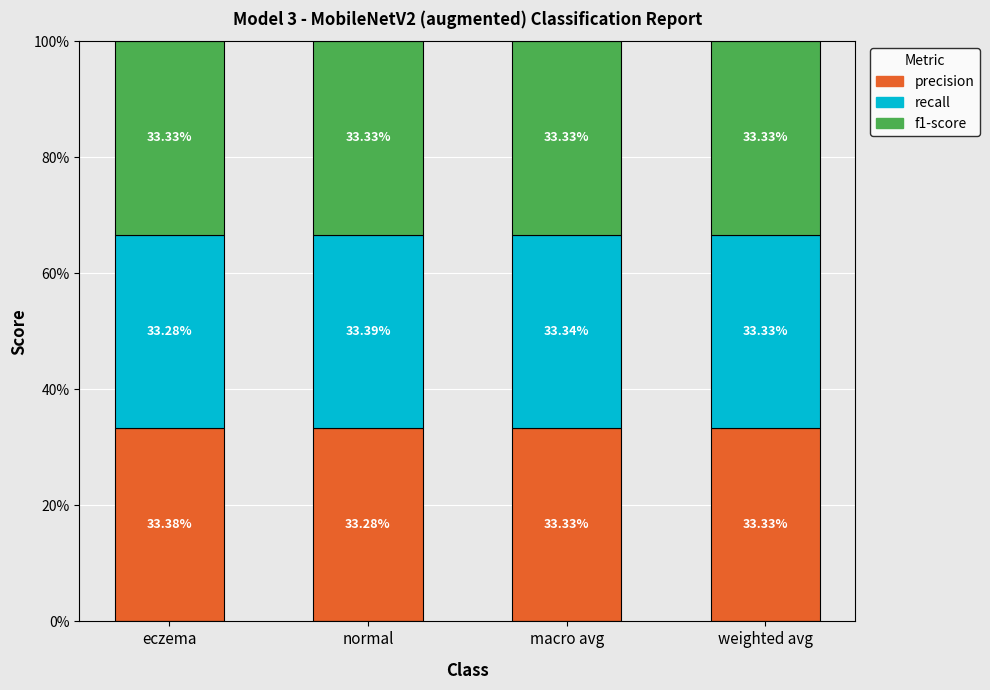

What are all the series names shown in the legend?

precision, recall, f1-score